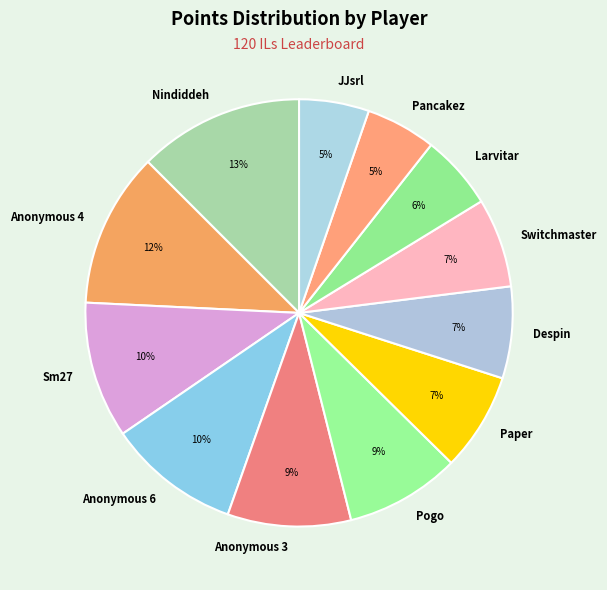

To the nearest percent, what is the average slice percentage?

8%